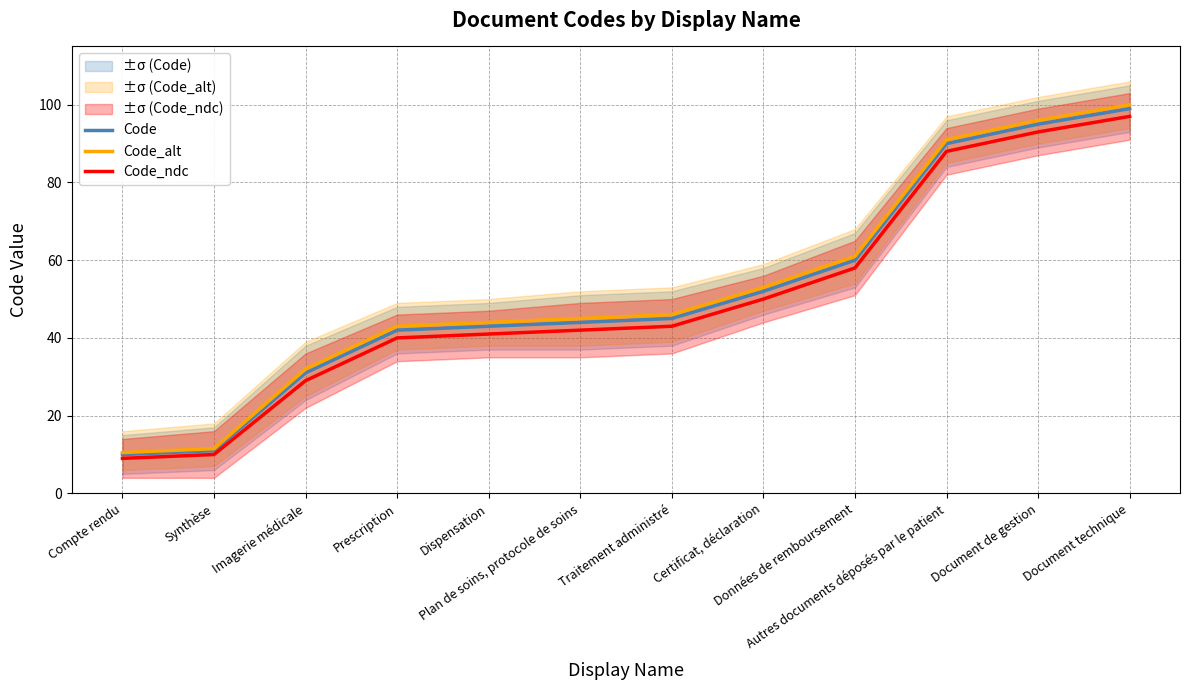

What is the total value across all series at Traitement administré?

134.0